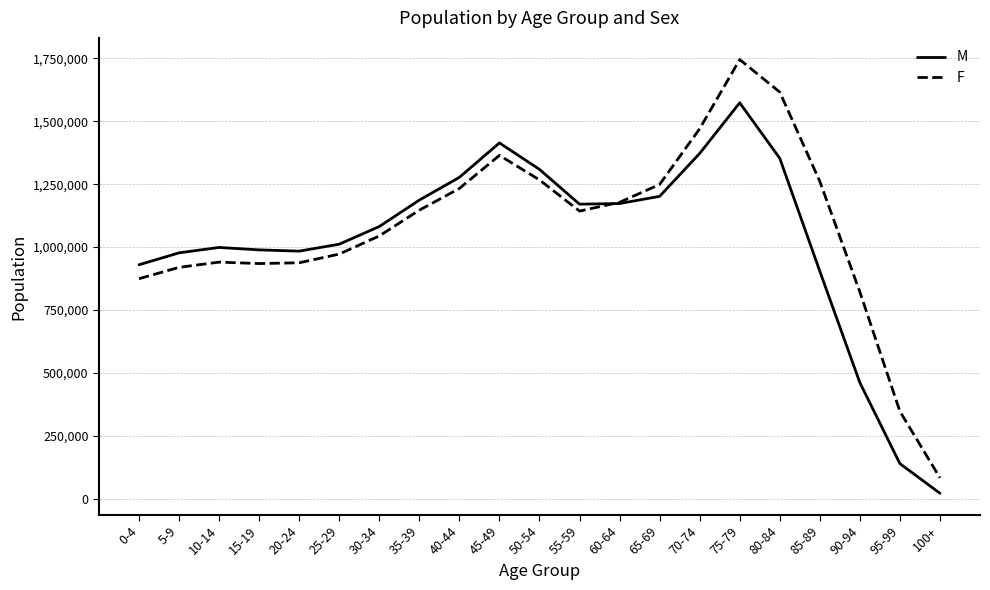

What position from the right is 85-89?

4